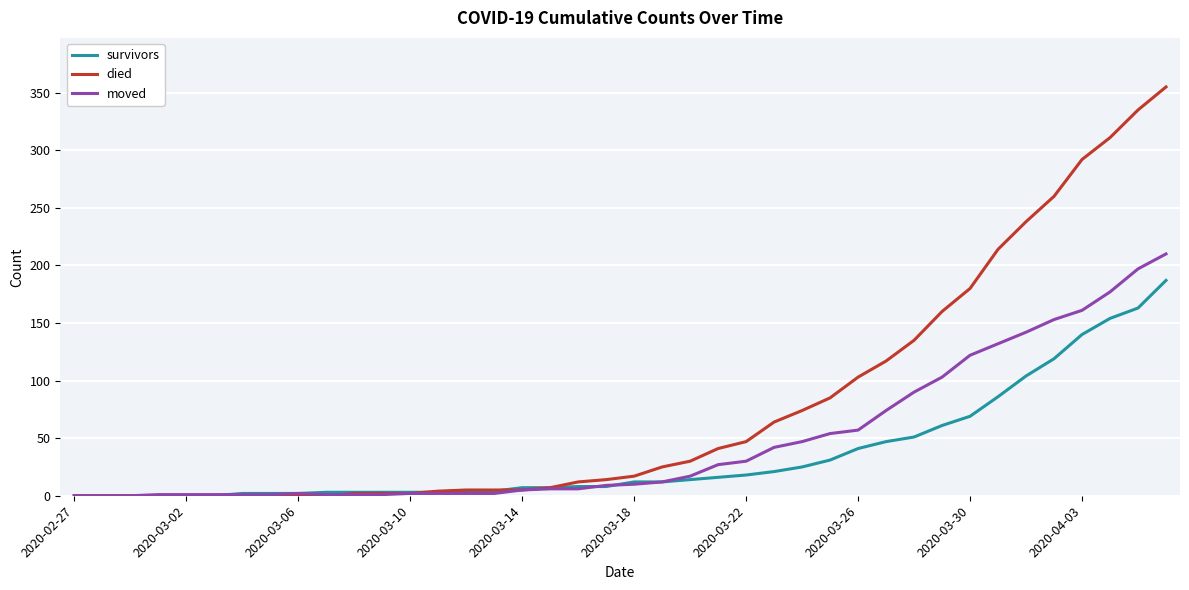

What is the highest value of the moved series?

210